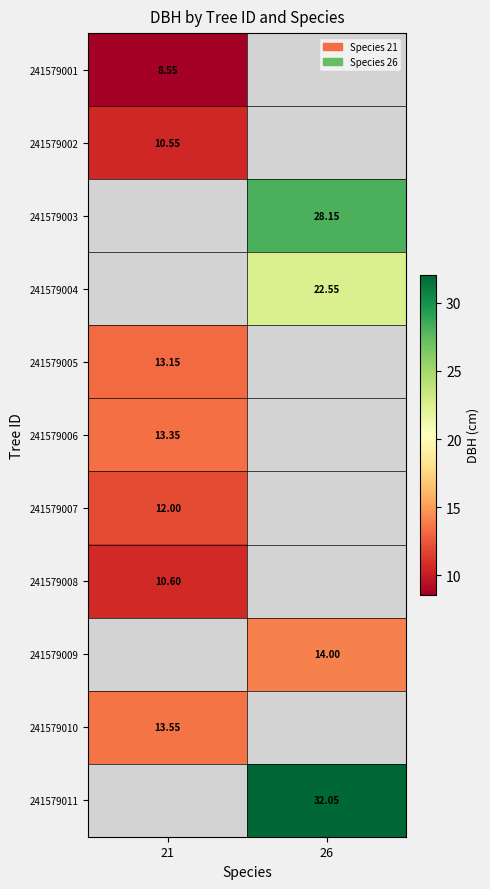

Count the number of categories in the chart.

2